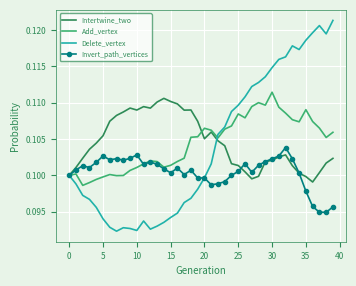

Which series has the largest range (max minus min)?

Delete_vertex